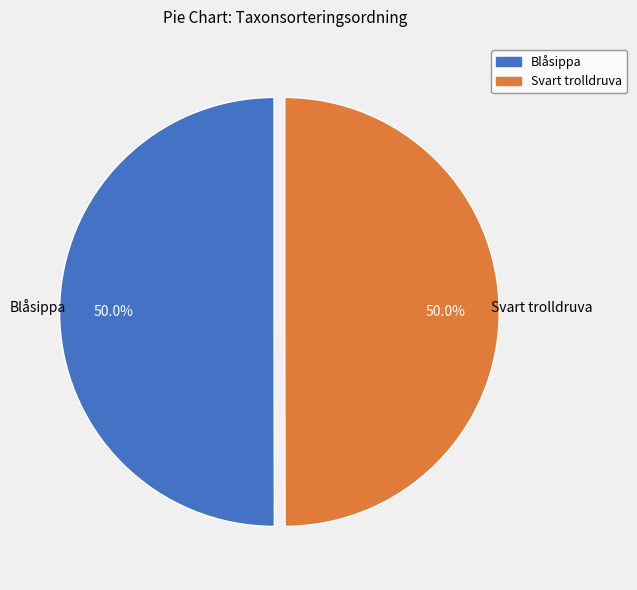

The Svart trolldruva slice represents 42% of the pie. True or false?

False